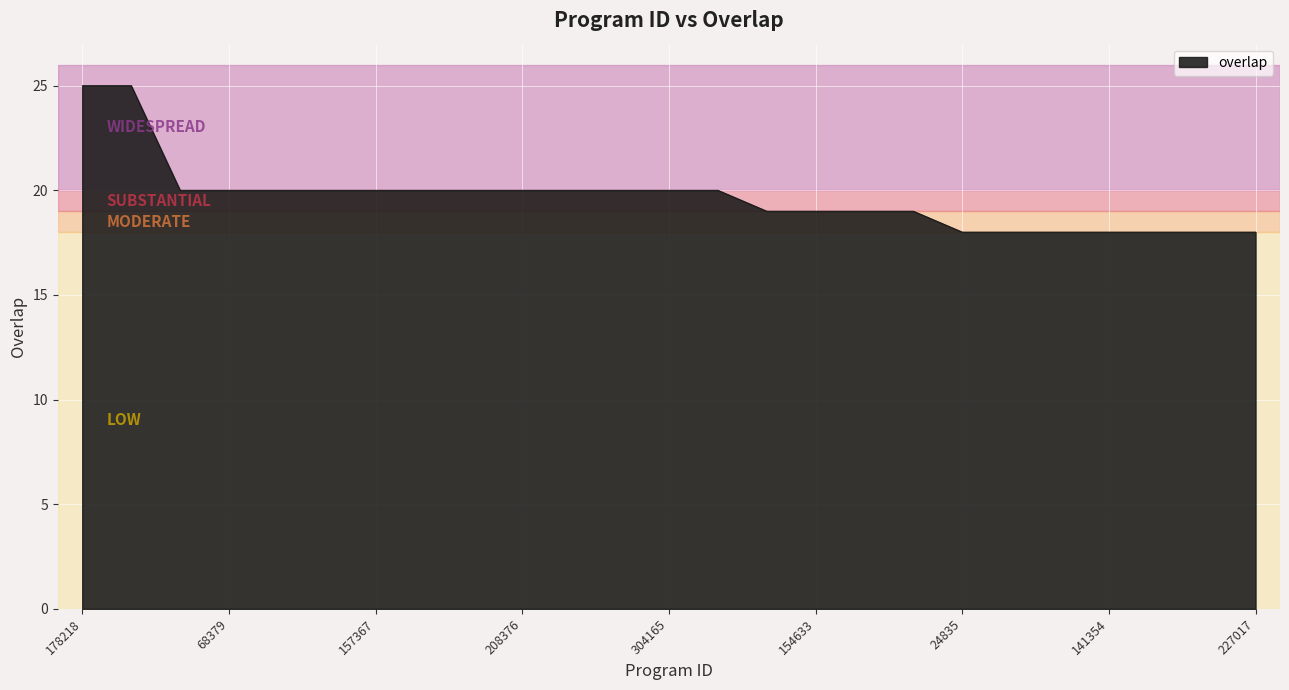

What is the difference between the maximum and minimum values?

7